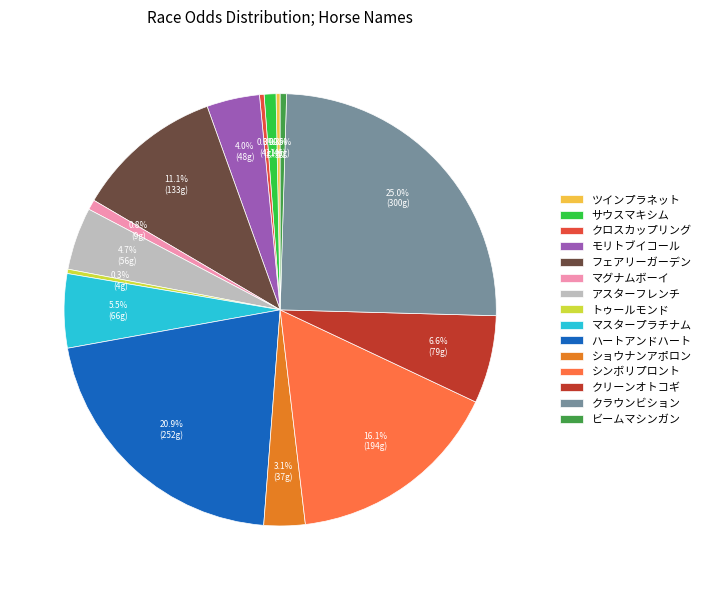

Count the number of slices in the pie.

15